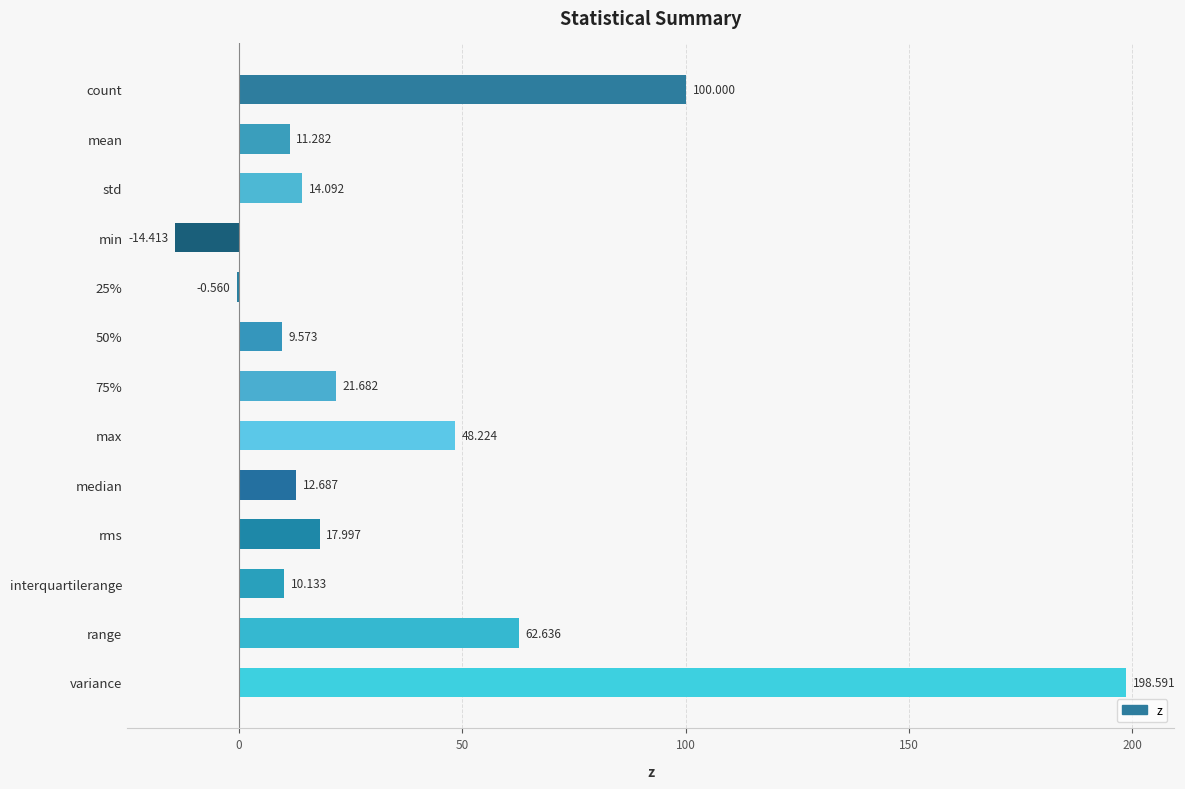

How many distinct data groups are displayed?

1